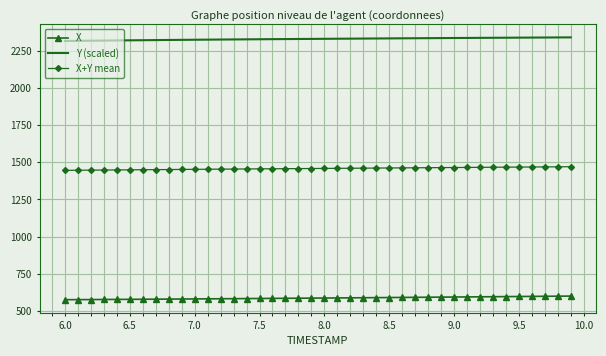

What is the lowest value of the X series?

576.0